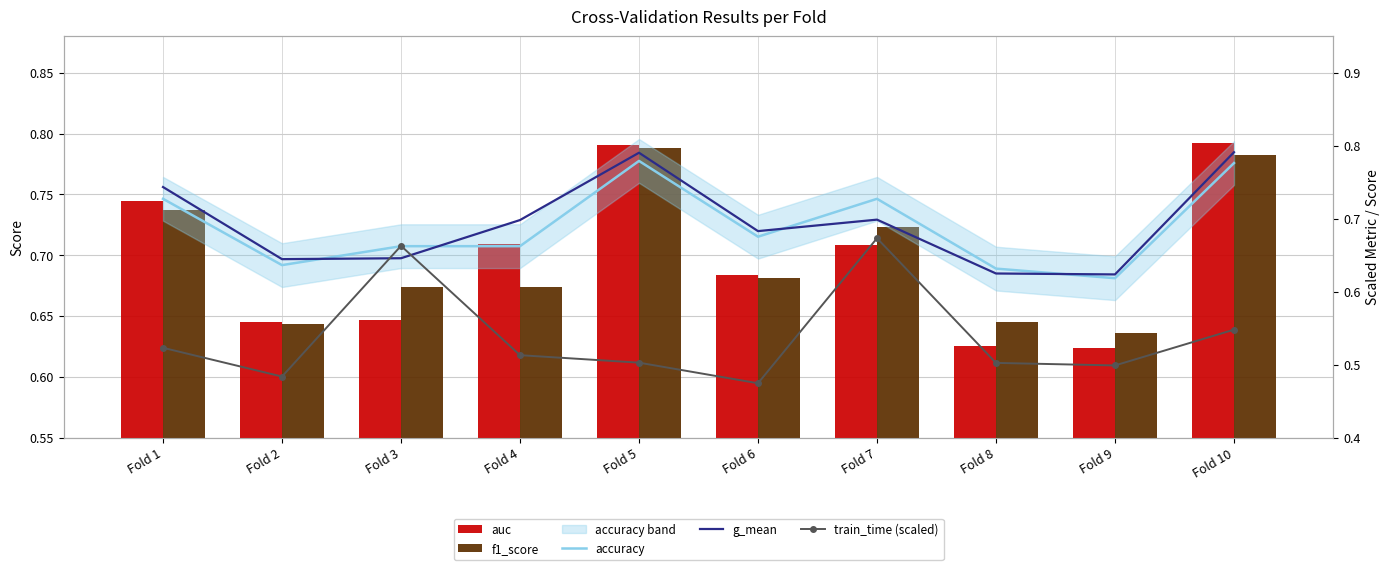

The auc series shows 0.8 at Fold 8. True or false?

False